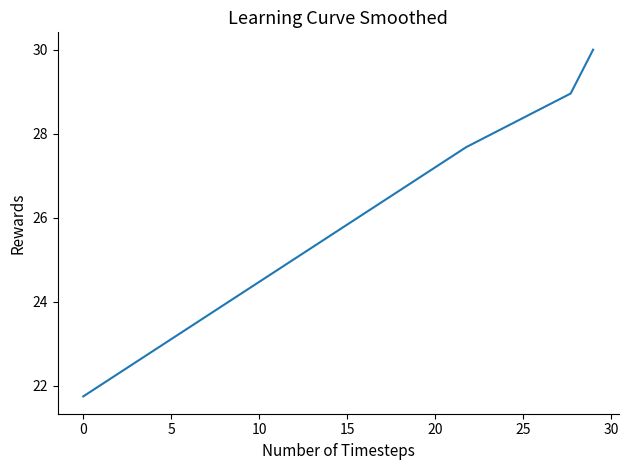

What is the difference between the second highest and minimum values?

7.2